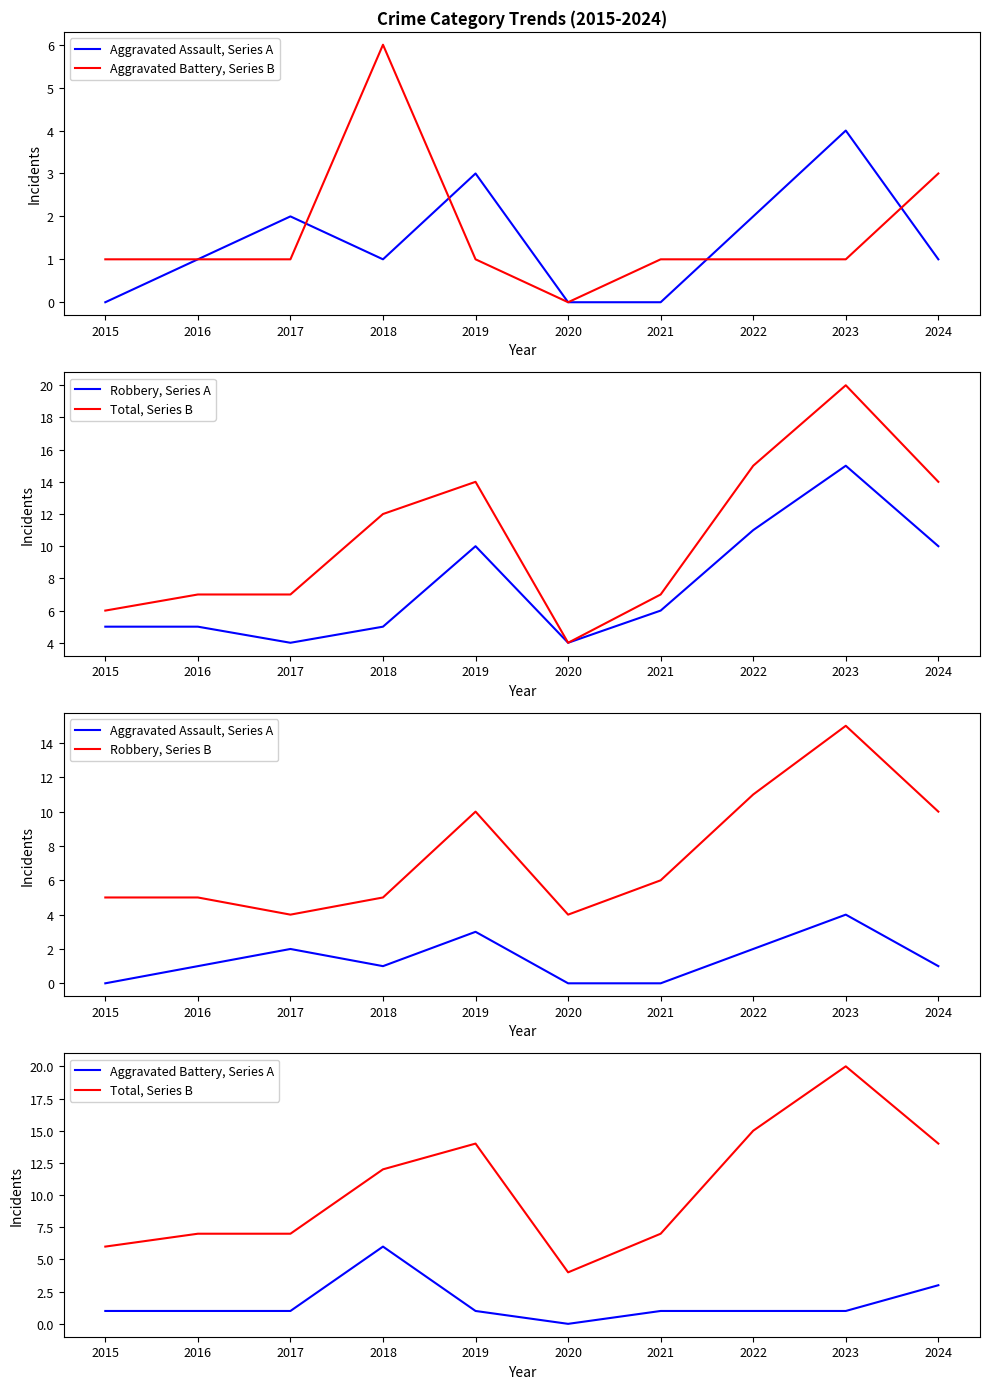

How many positive values does the Aggravated Battery, Series A series have?

9